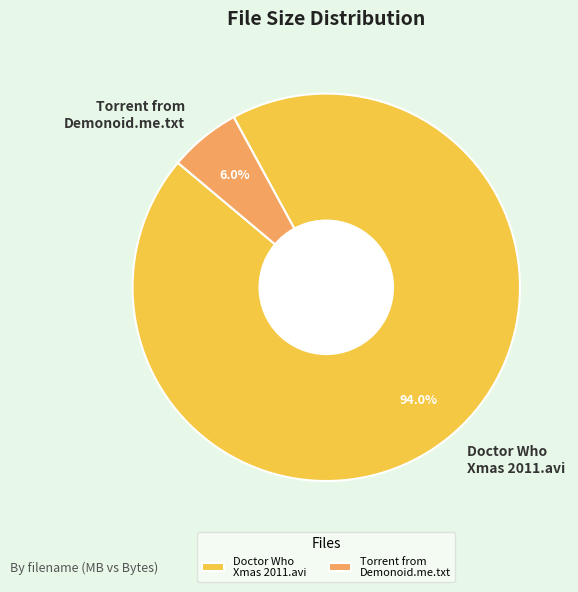

Rank the categories by value from highest to lowest.

Doctor Who Xmas 2011.avi, Torrent from Demonoid.me.txt